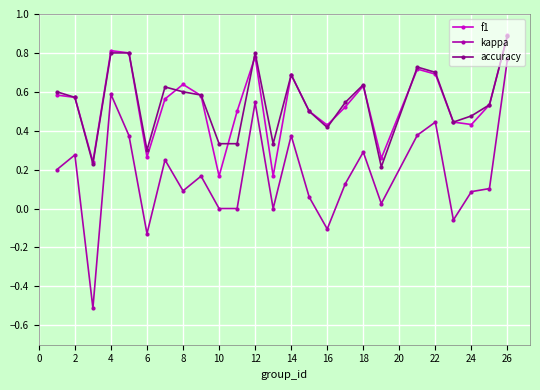

True or false: kappa has more than 2 points higher than both neighbors.

True